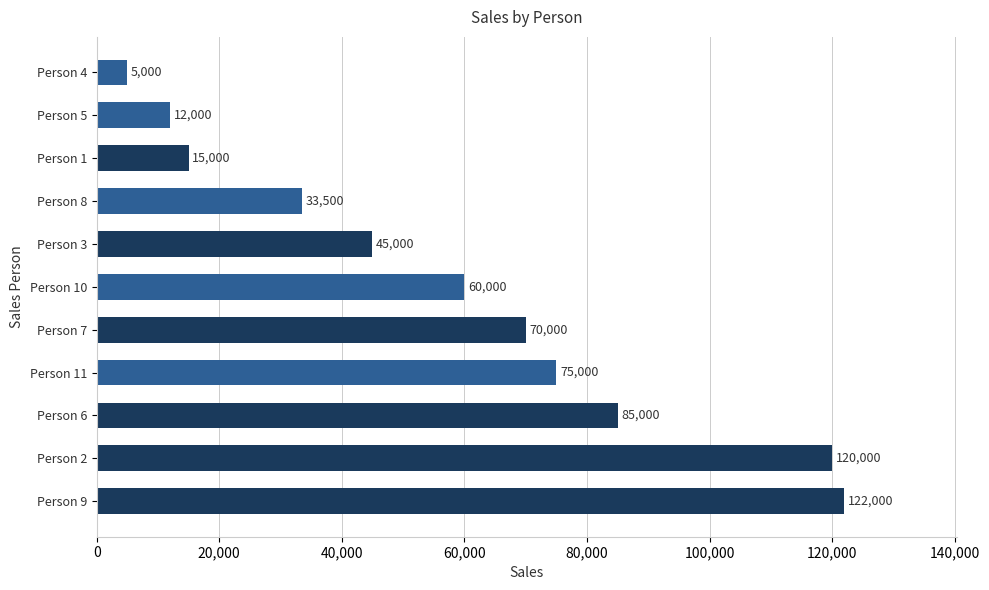

What is the change in value from Person 2 to Person 5?

-108000